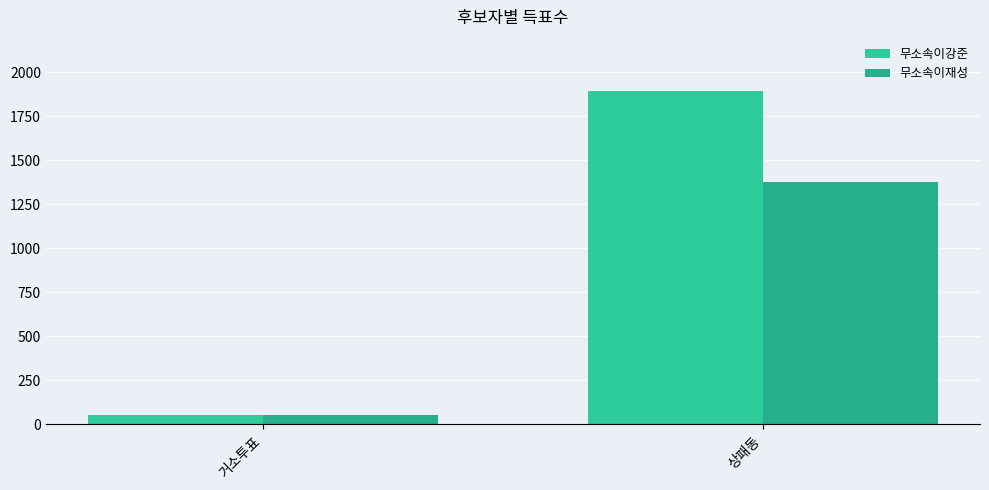

The 무소속이재성 series shows 707 at 상패동. True or false?

False